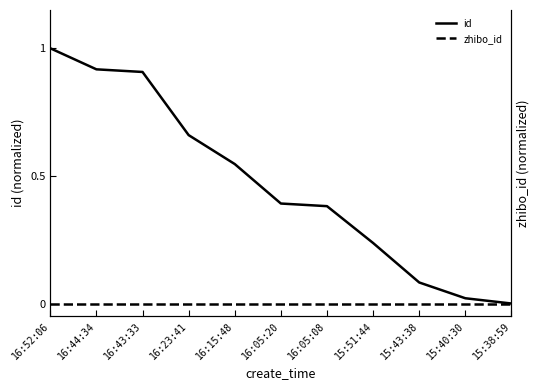

Which series changed the most between 16:52:06 and 15:40:30?

id